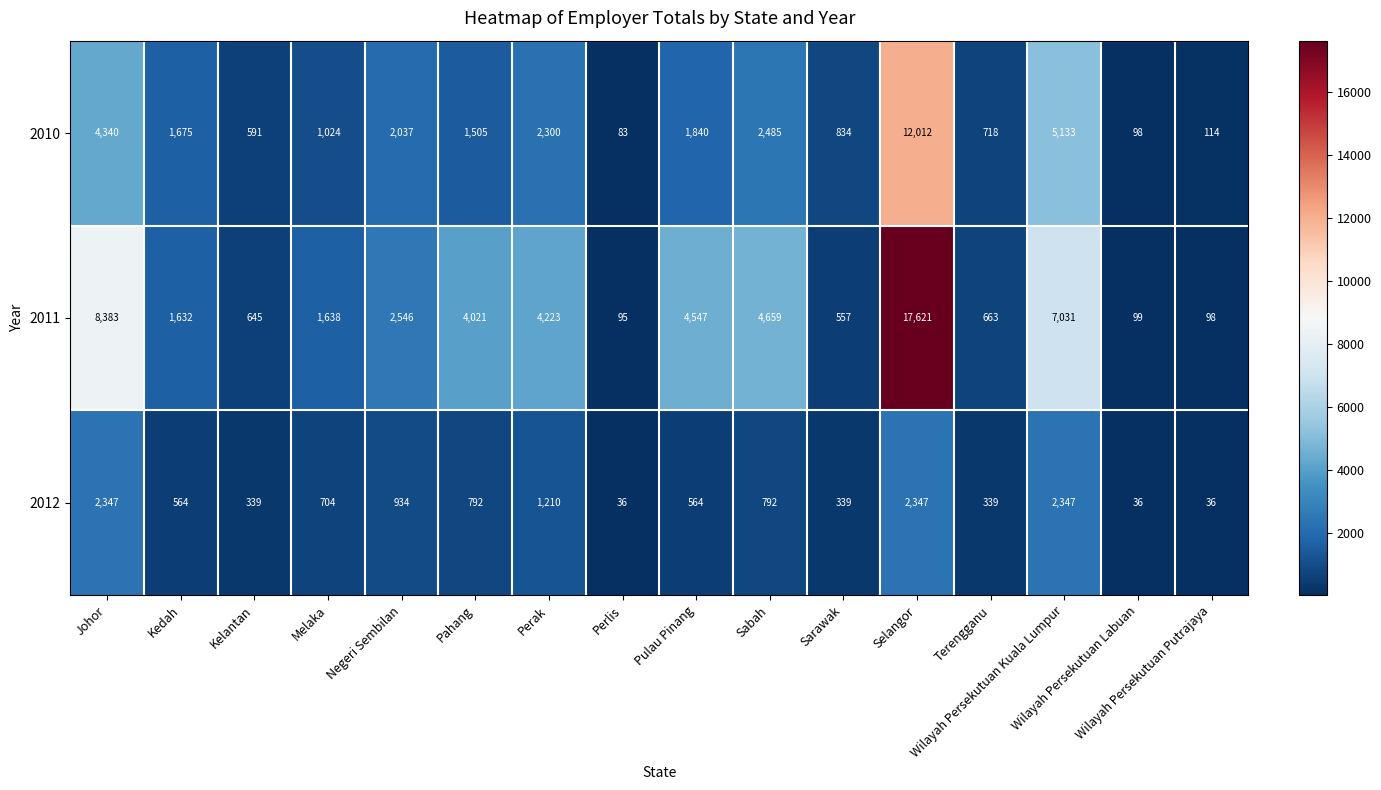

What is the total value across all series at Sabah?

7936